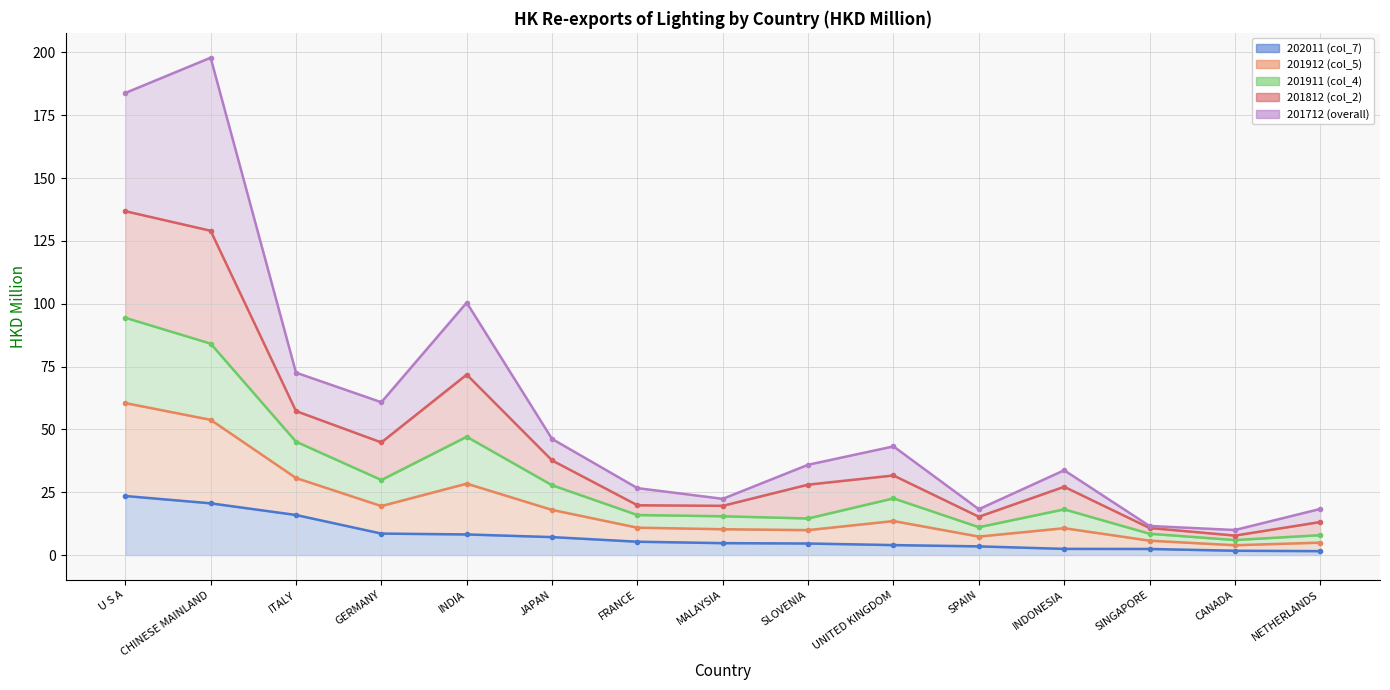

What is the greatest value displayed?

197.9